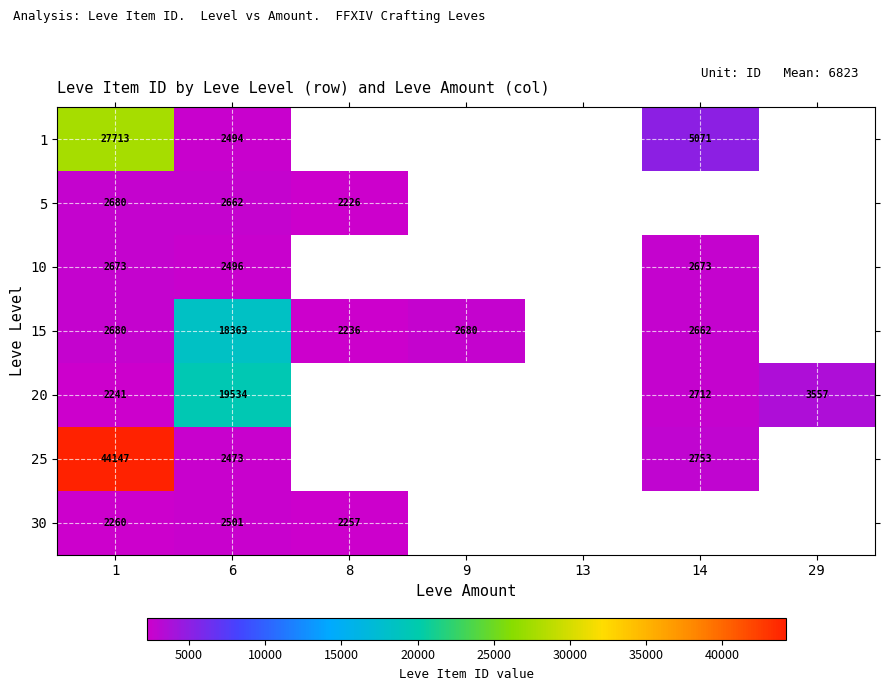

Is the value of 25 at 6 greater than the value of 5 at 8?

Yes